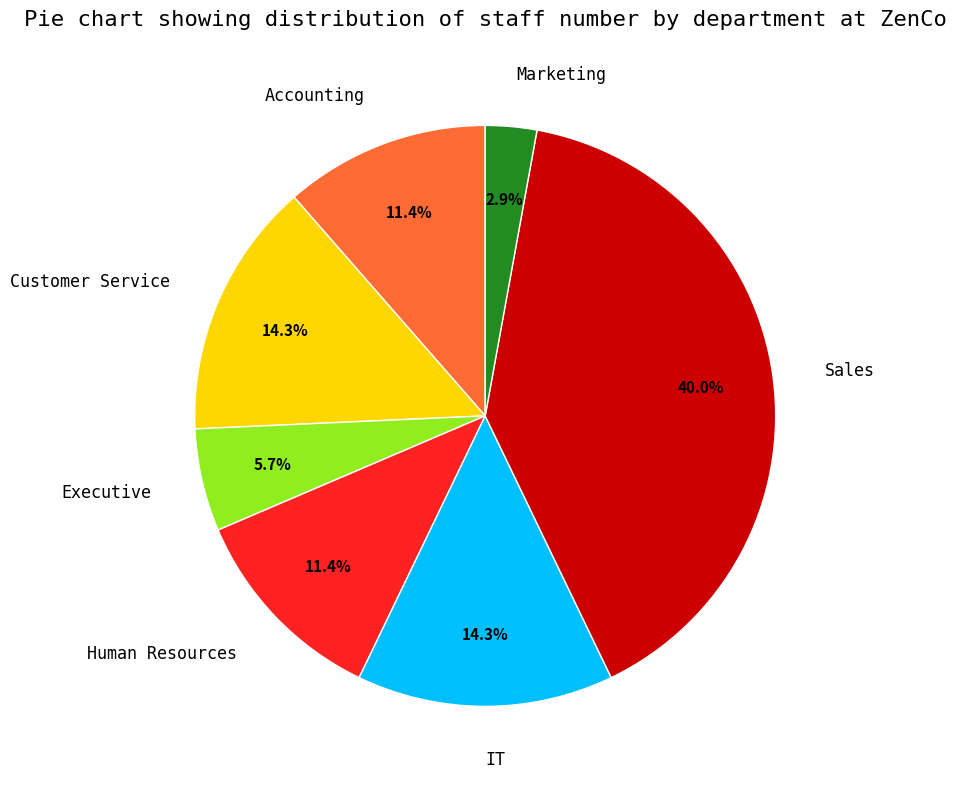

Approximately how many times larger is the value at Executive compared to Customer Service?

0.4